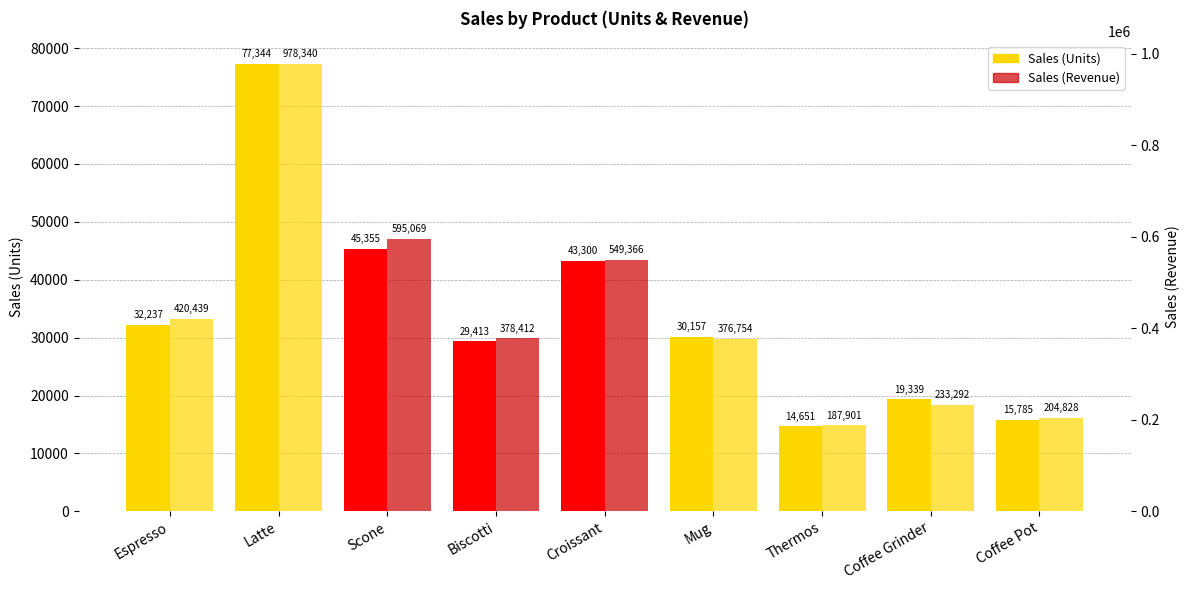

The value of Sales (Units) at Croissant is 75765. True or false?

False